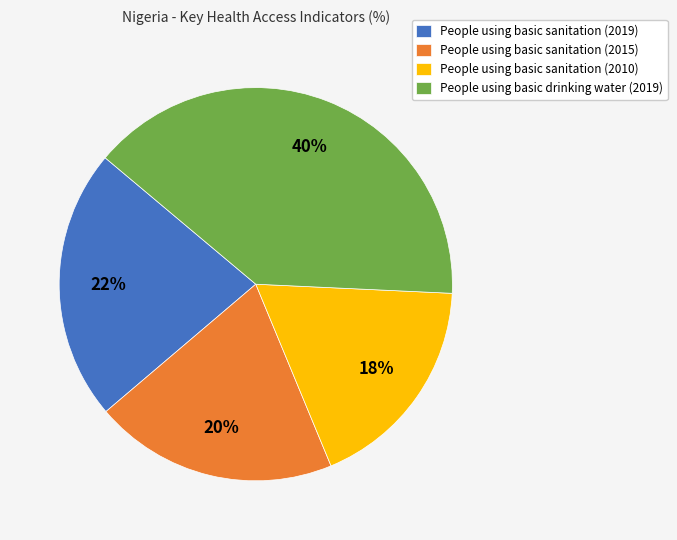

Is there any slice that represents more than half of the pie?

No